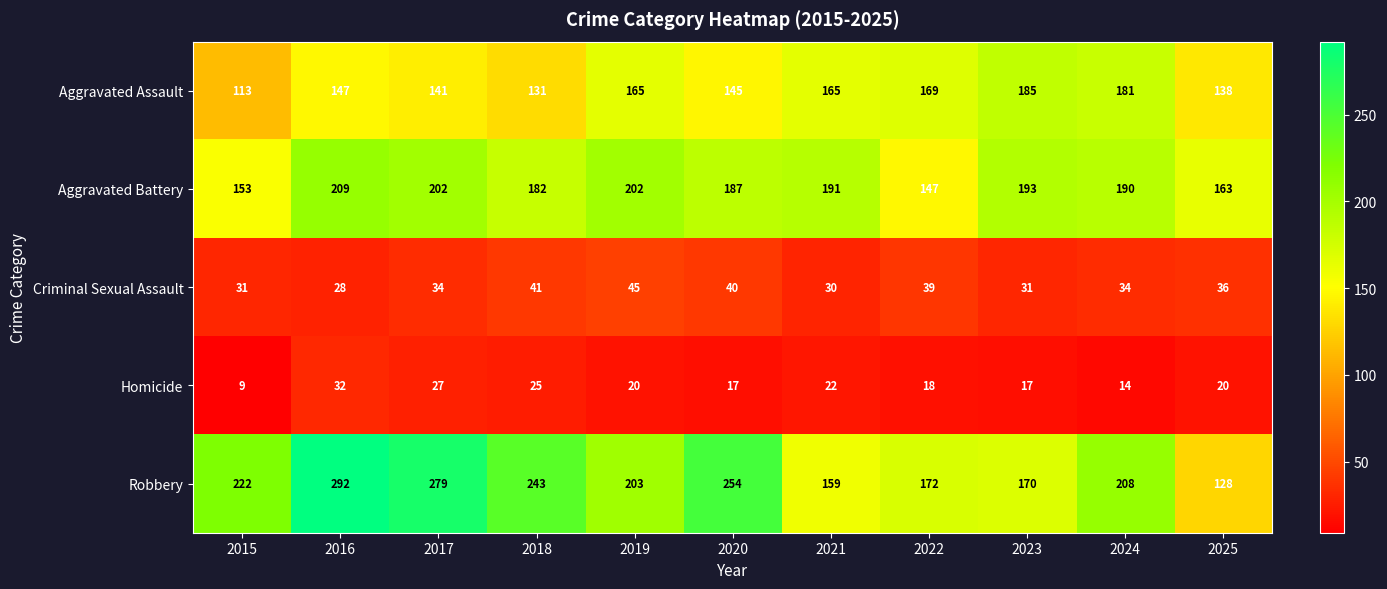

What is the minimum value shown in the chart?

9